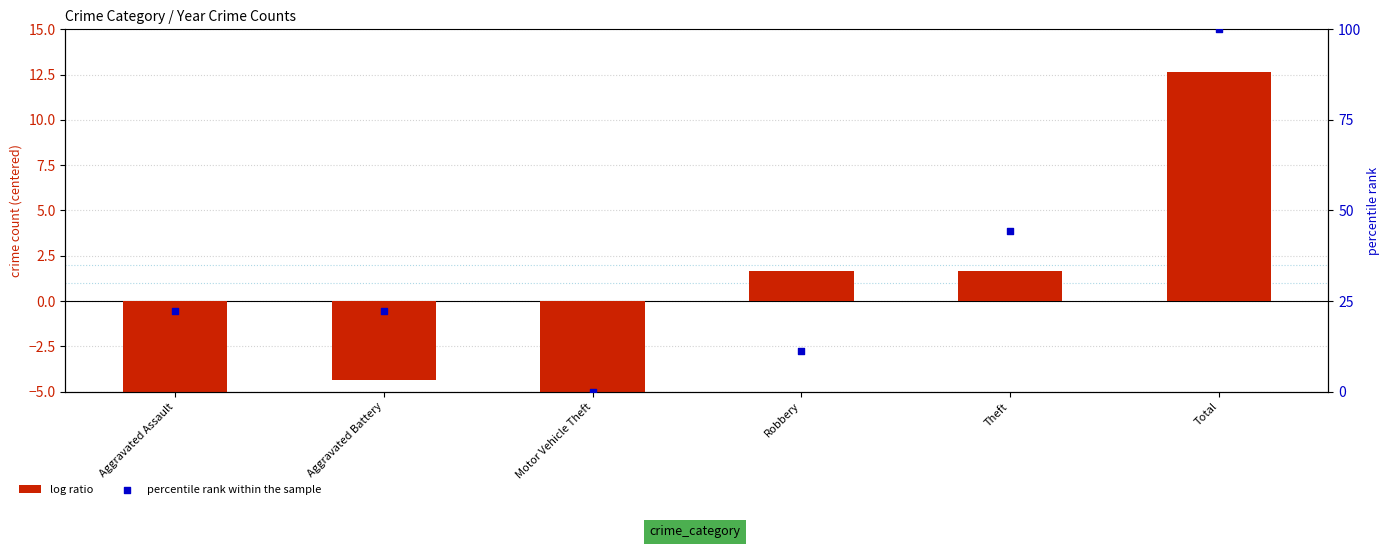

At how many categories does at least one series exceed 96?

1